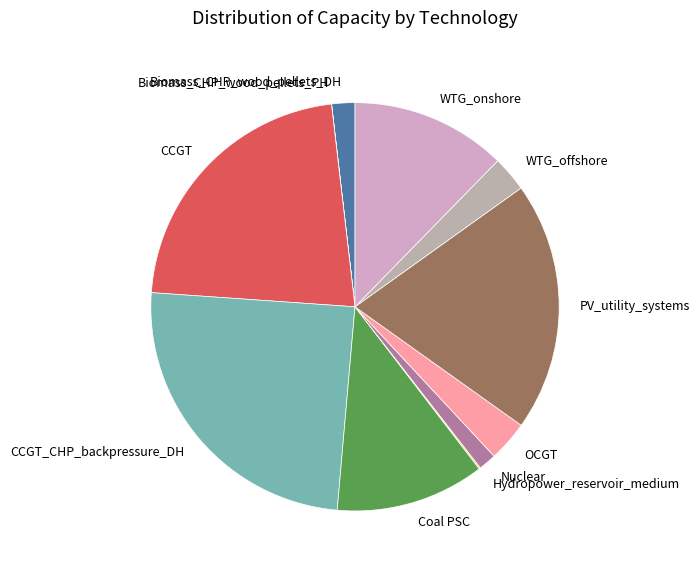

The Coal PSC slice represents 1% of the pie. True or false?

False